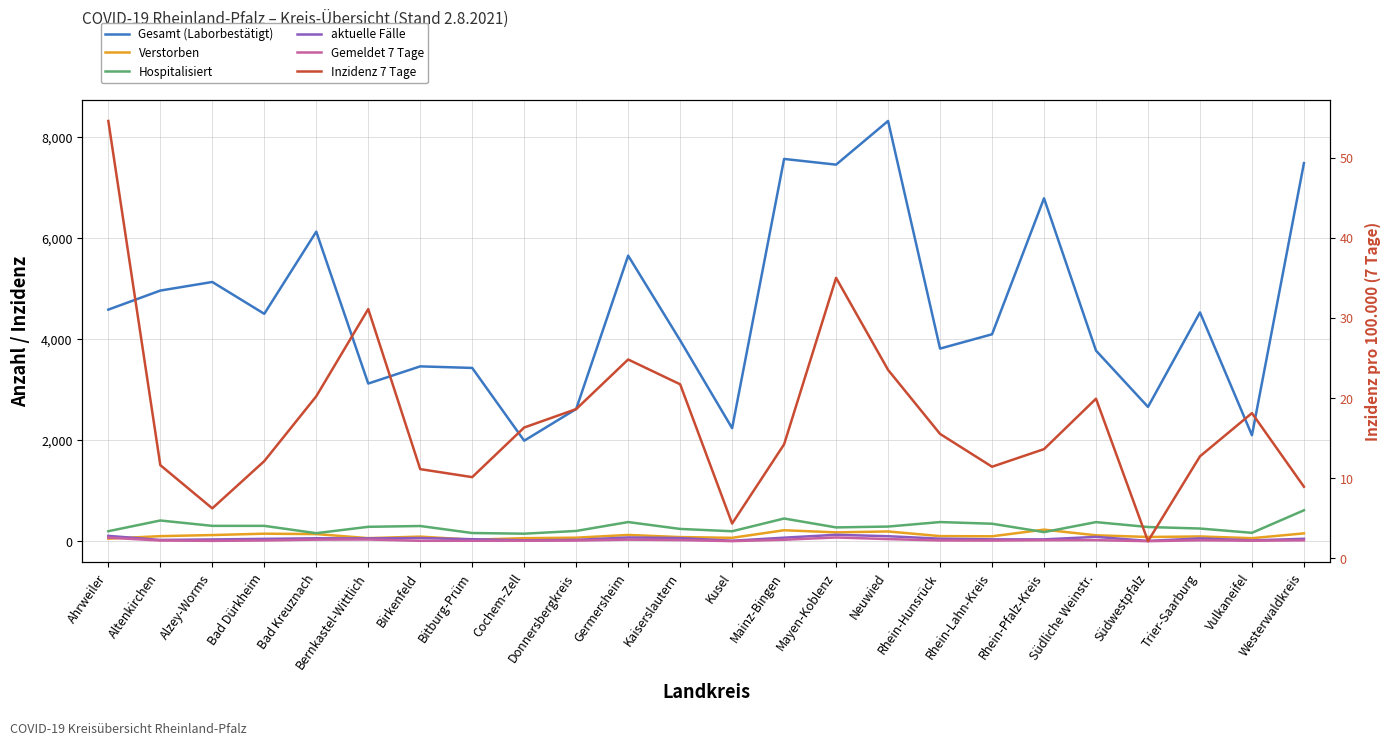

Between Cochem-Zell and Neuwied, which series saw the biggest shift?

Gesamt (Laborbestätigt)